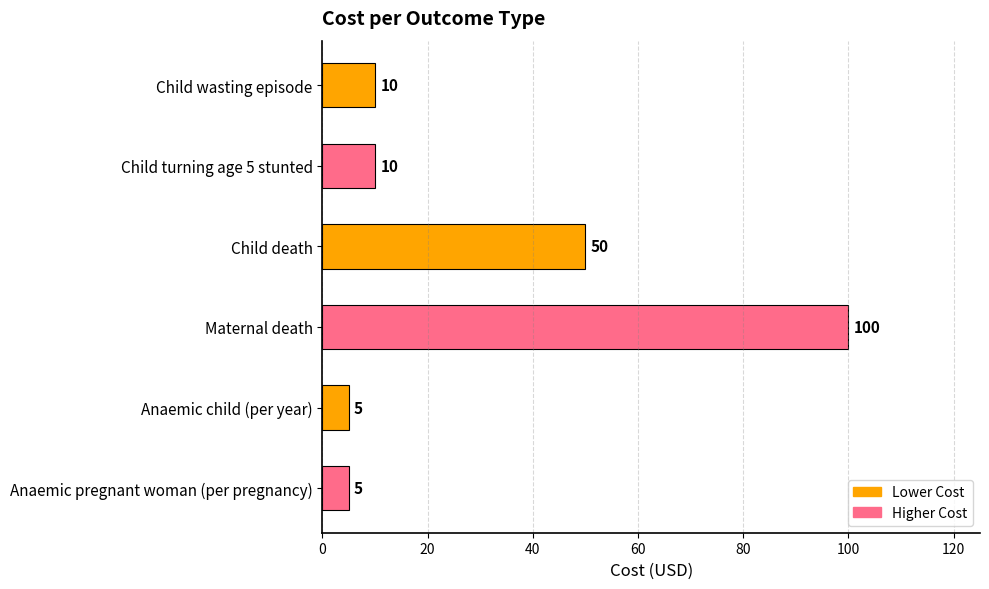

What is the smallest value displayed?

5